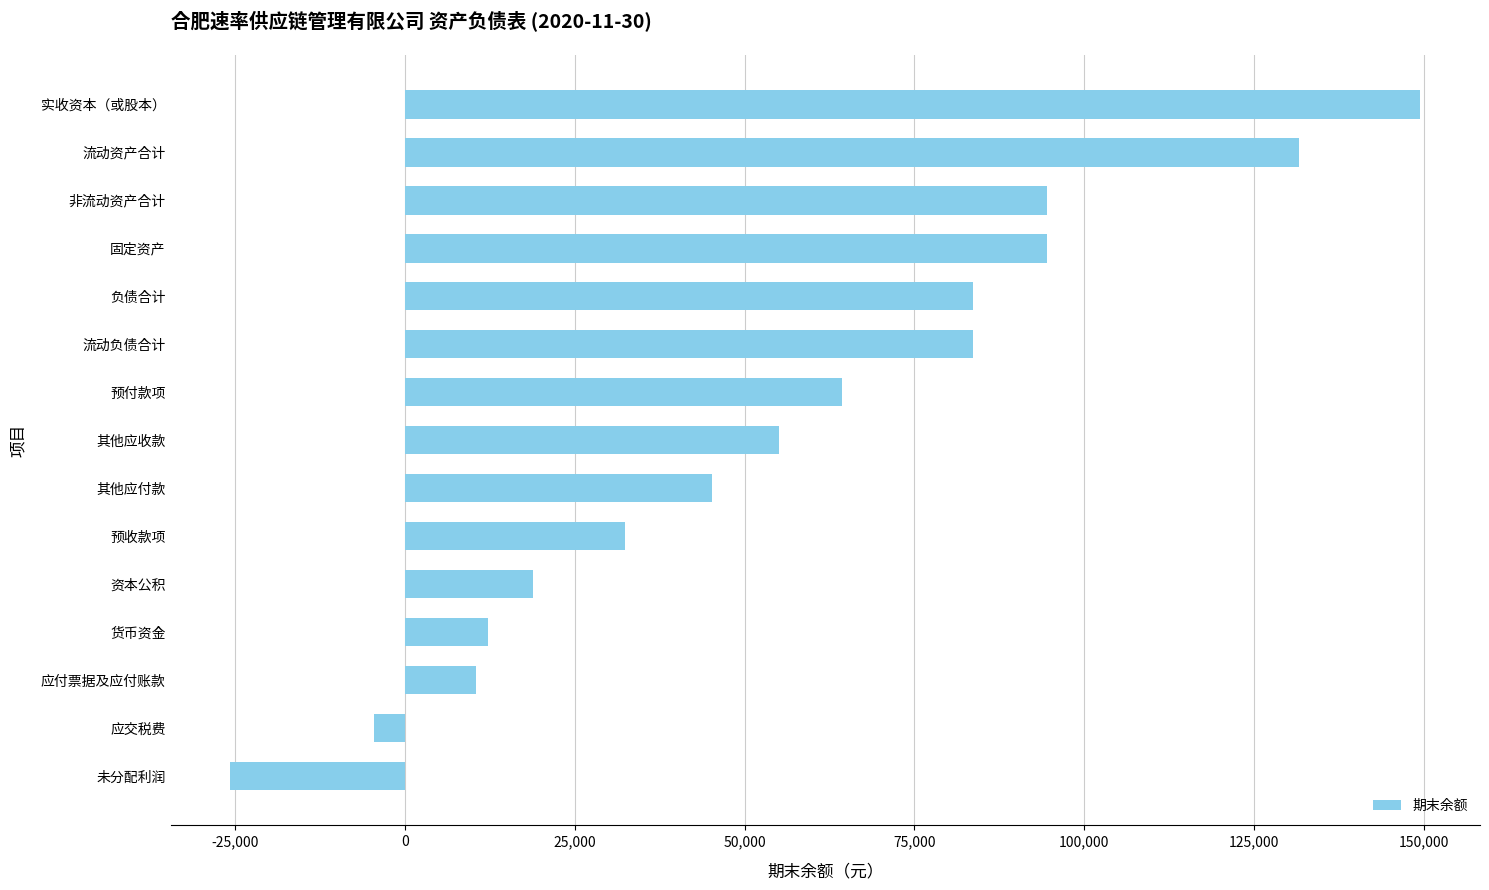

What is the minimum value shown in the chart?

-25751.3